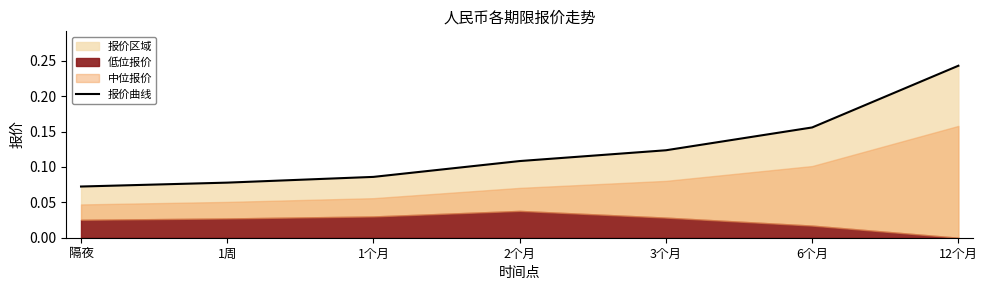

Rank the categories by value from lowest to highest.

隔夜, 1周, 1个月, 2个月, 3个月, 6个月, 12个月